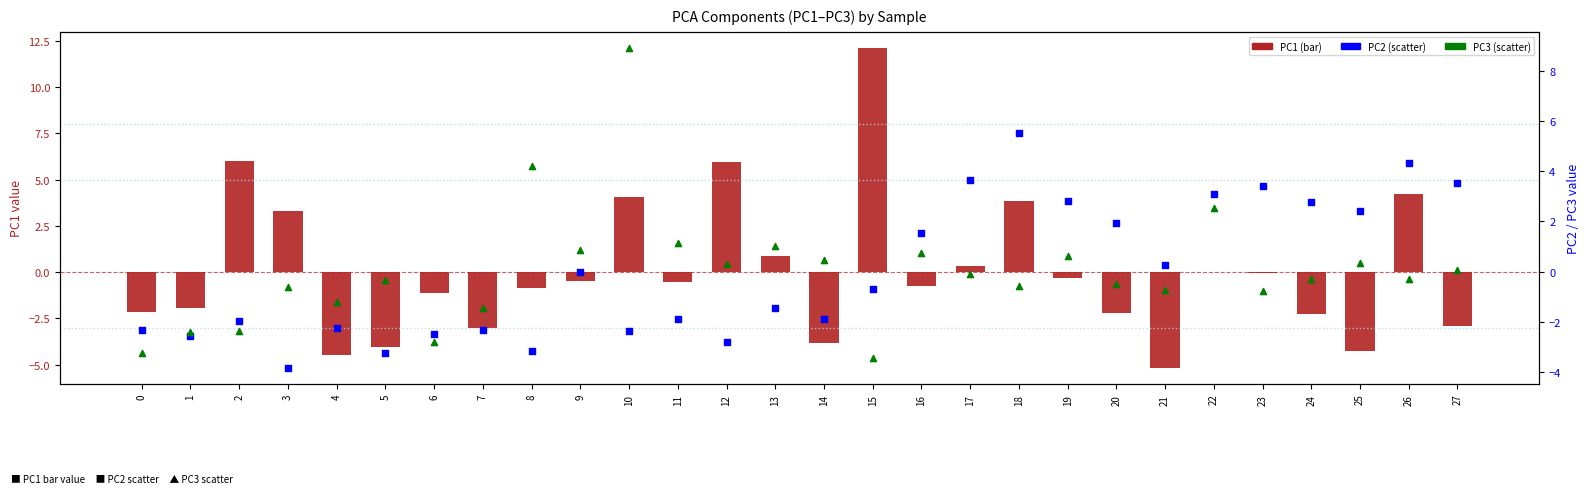

At how many categories does at least one series exceed 11?

1